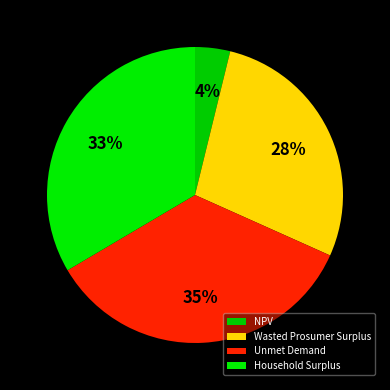

What percentage is the NPV slice, to the nearest percent?

4%